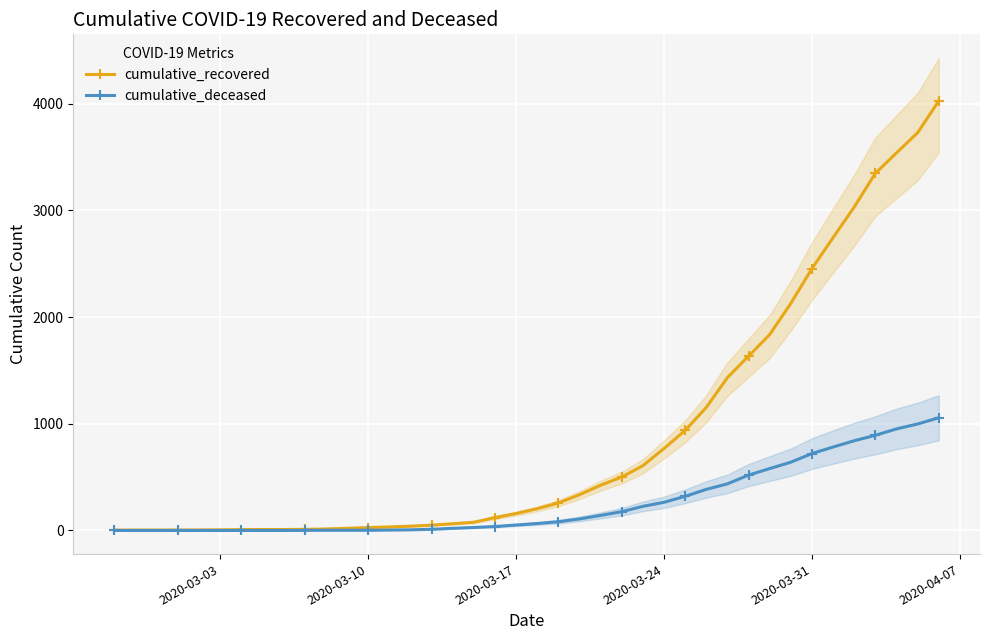

How many lines are shown in the chart?

2